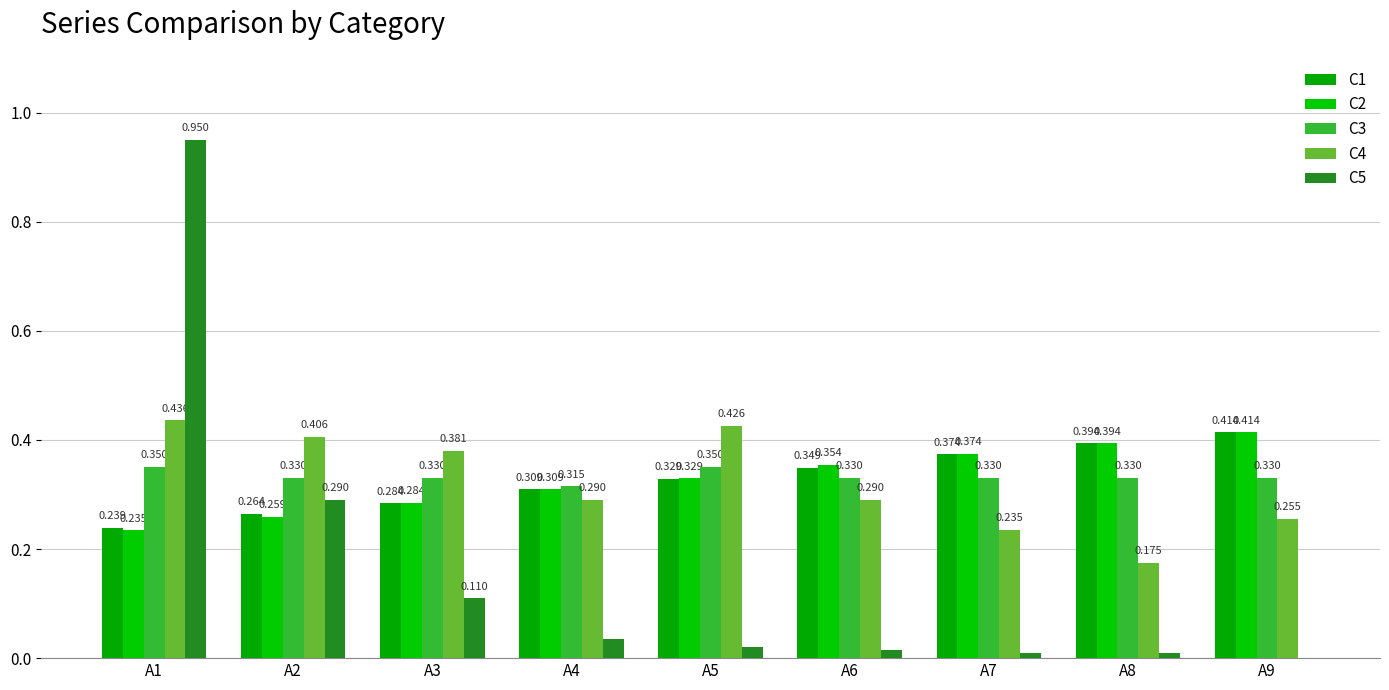

At which category is the sum across all series the highest?

A1